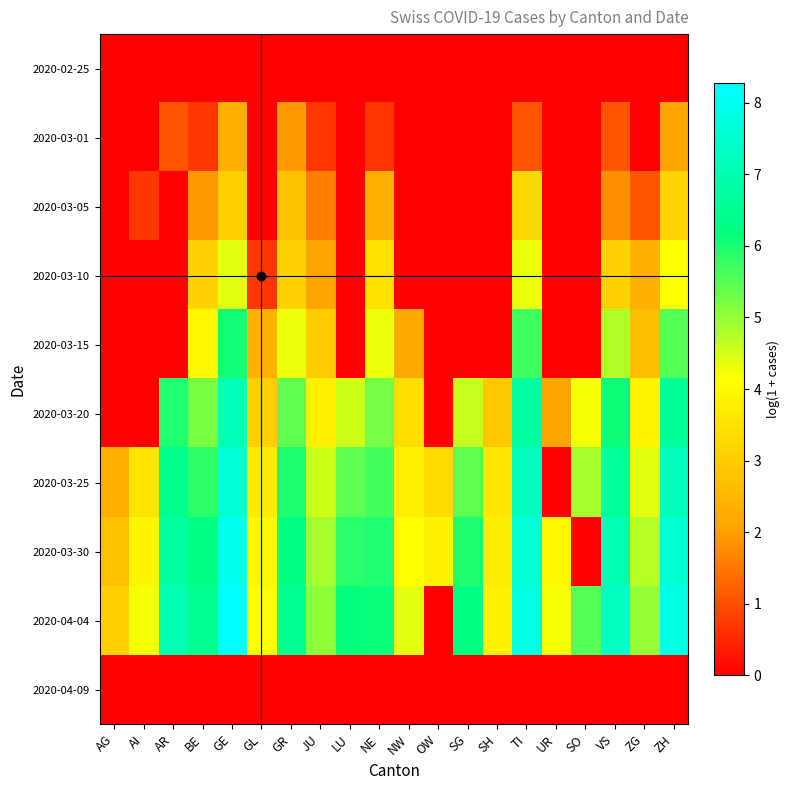

Which has a higher value, JU or SG?

JU